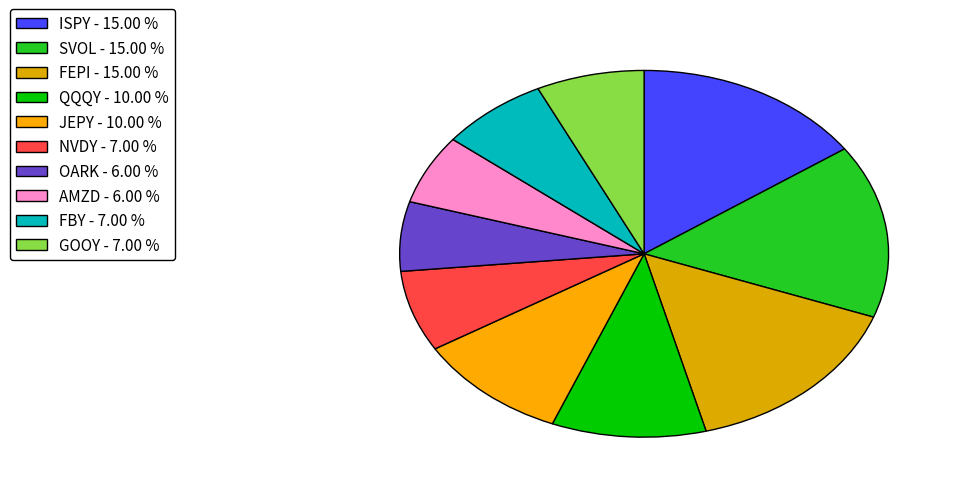

How many slices are in this pie chart?

10